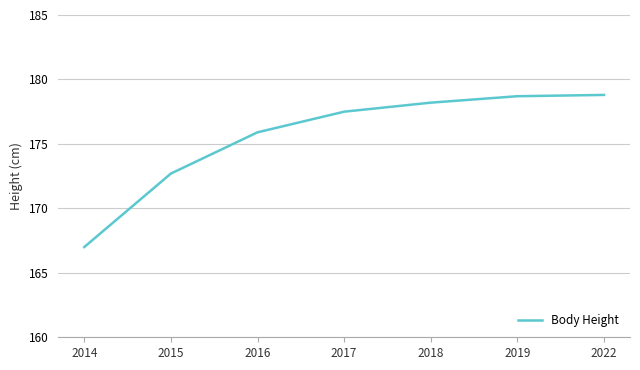

How many series are shown in this chart?

1